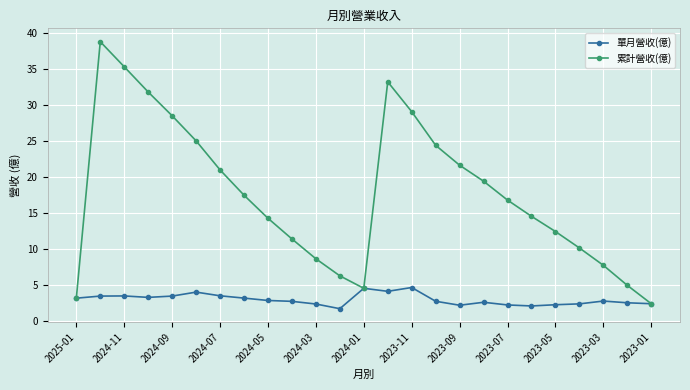

What is the value of the 累計營收(億) point at the 5th from the left?

28.5